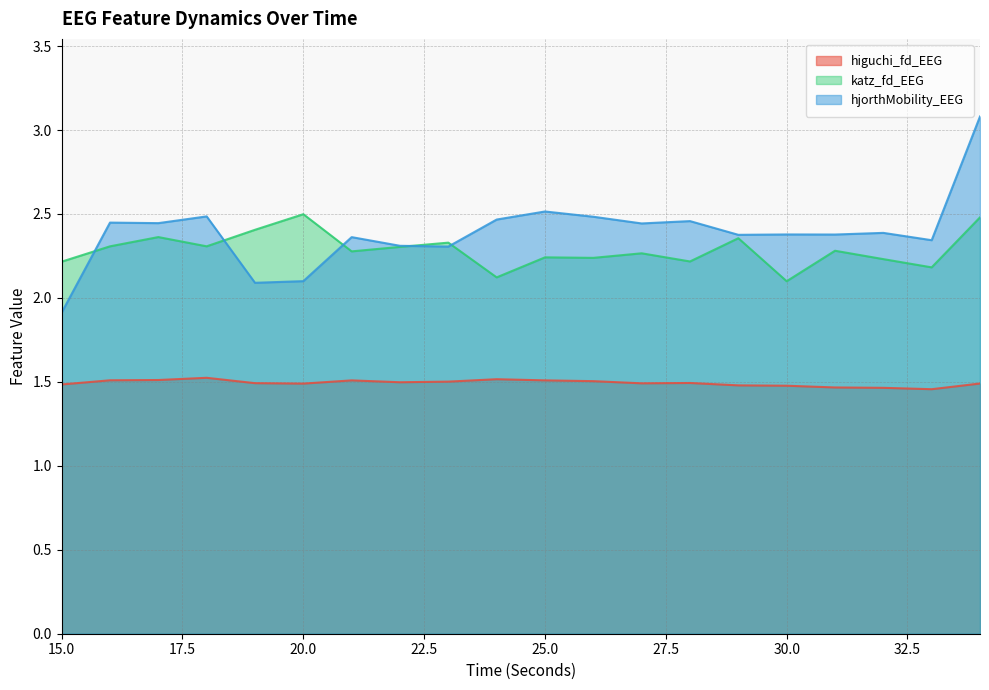

Where is hjorthMobility_EEG nearest to the value 2?

15